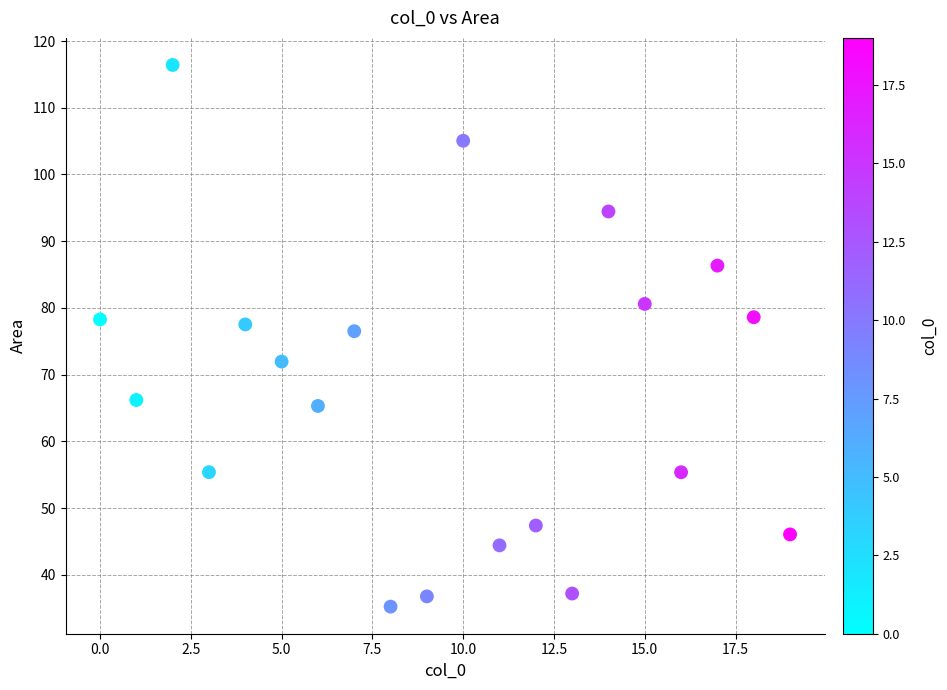

What is the range of Y values (max minus min)?

81.2